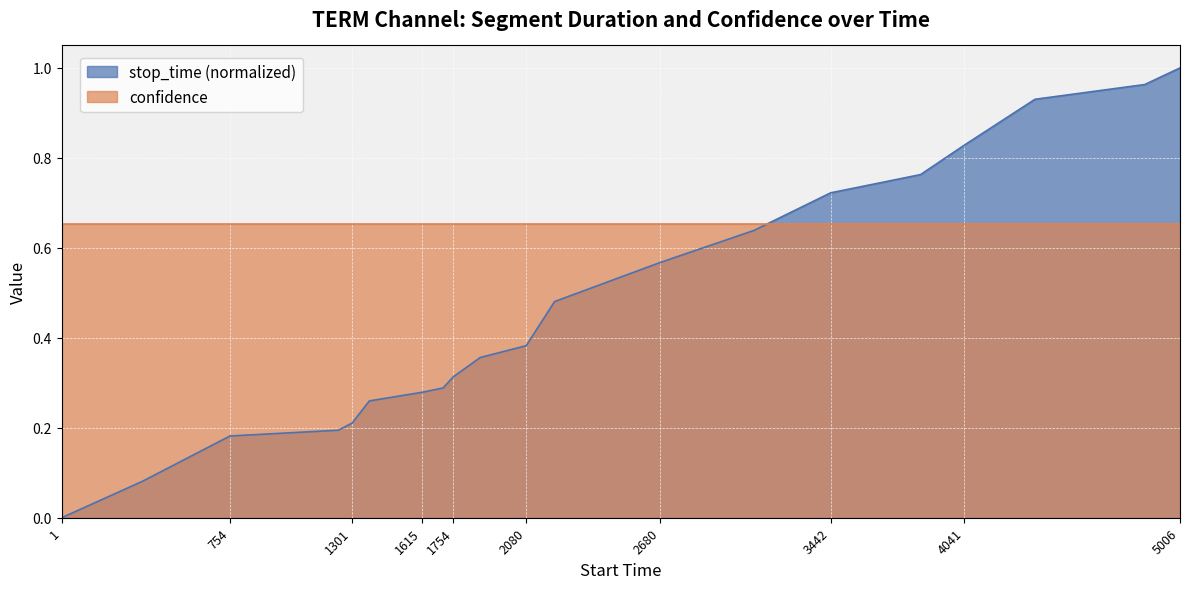

What is the average value?

0.5